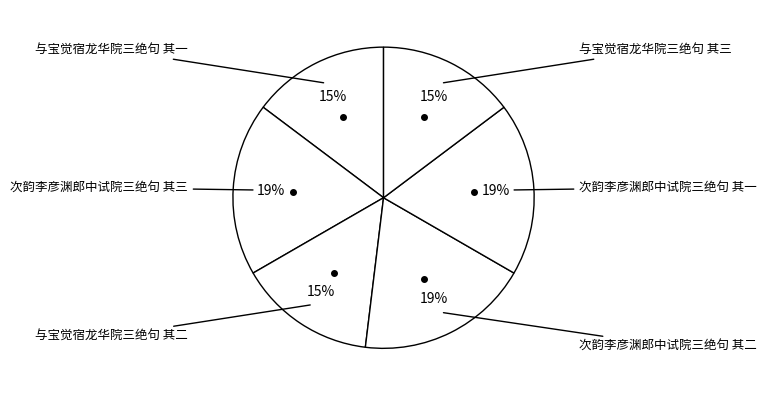

Rank the categories by value from highest to lowest.

次韵李彦渊郎中试院三绝句 其三, 次韵李彦渊郎中试院三绝句 其二, 次韵李彦渊郎中试院三绝句 其一, 与宝觉宿龙华院三绝句 其一, 与宝觉宿龙华院三绝句 其三, 与宝觉宿龙华院三绝句 其二